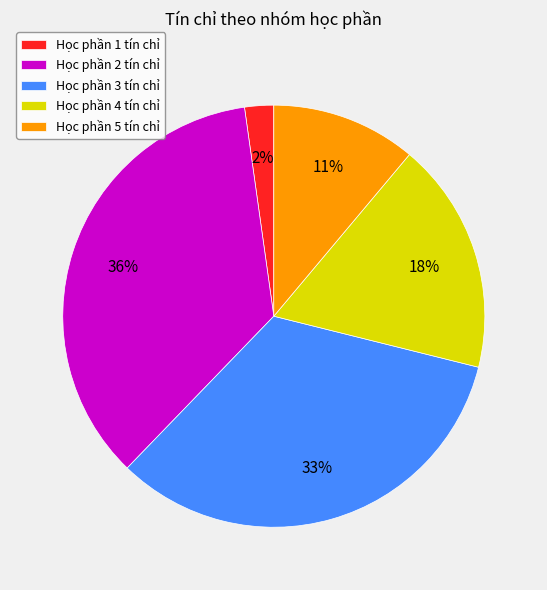

Count the number of slices in the pie.

5